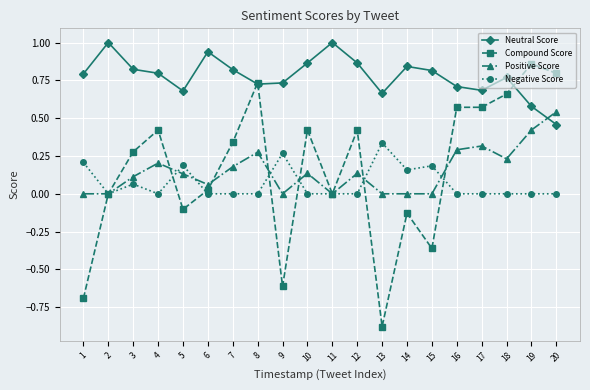

Which series has the largest range (max minus min)?

Compound Score